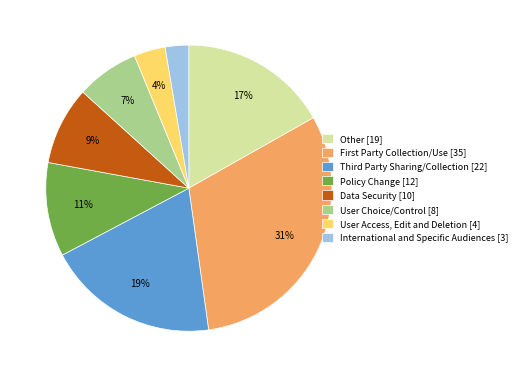

Which category has the biggest portion of the pie?

First Party Collection/Use